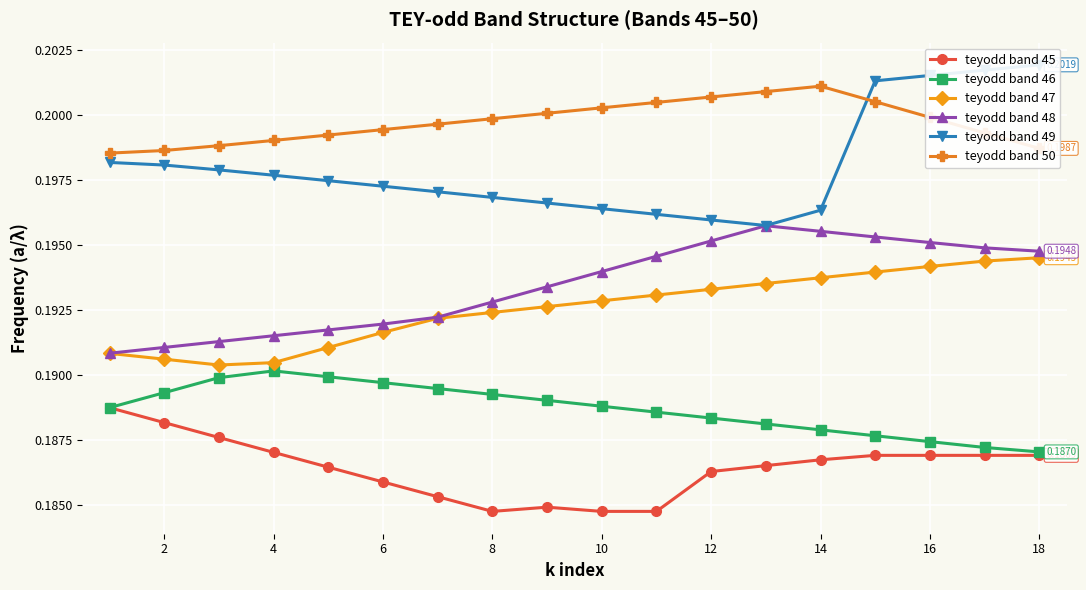

True or false: teyodd band 50 and teyodd band 45 intersect in this chart.

False